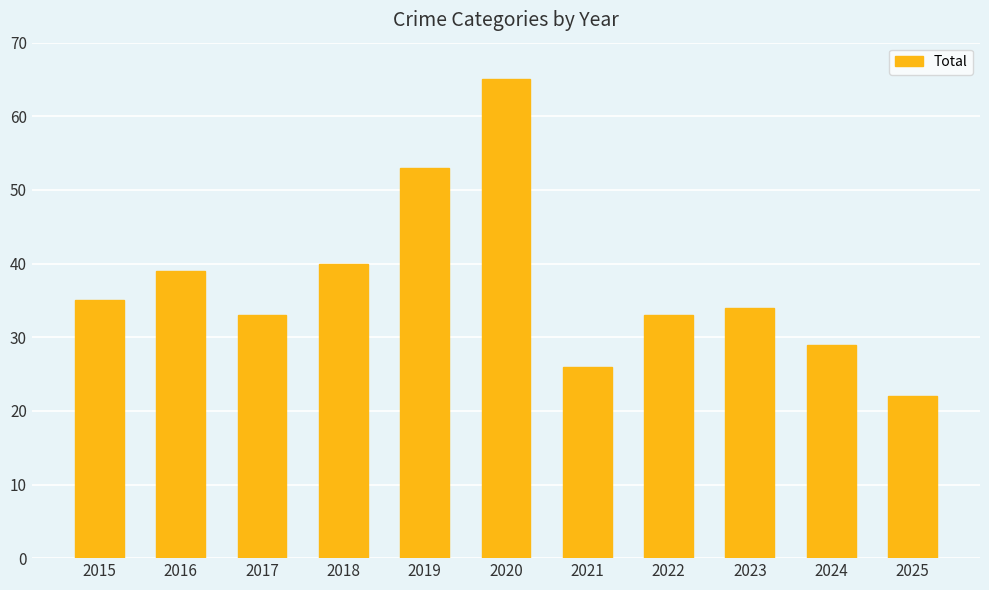

What is the sum of all values?

409